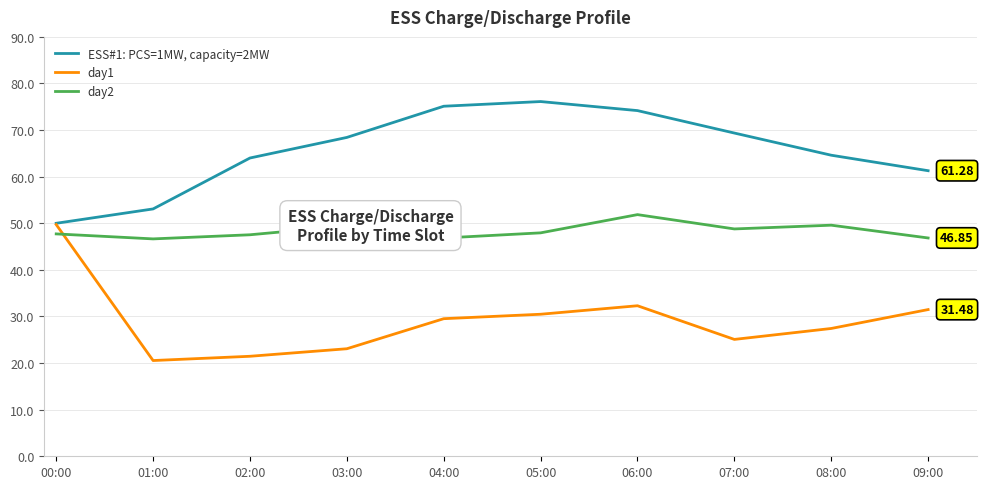

What is the difference between the maximum and minimum values in the day2 series?

5.2